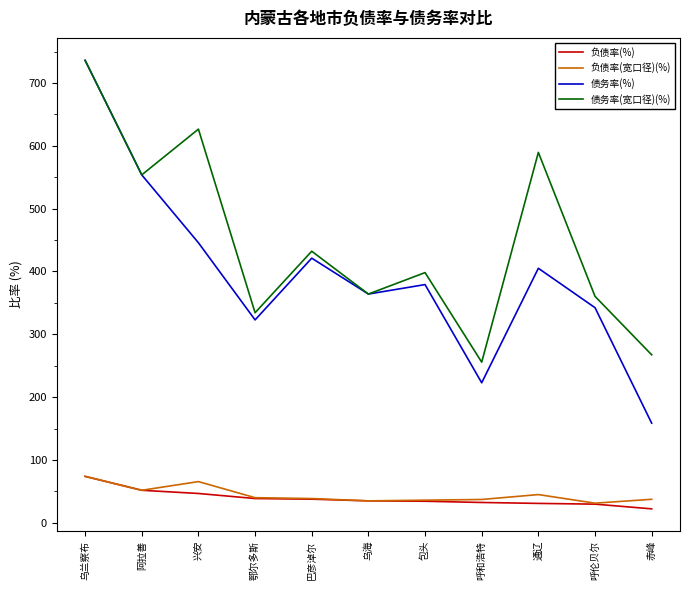

The 债务率(%) series shows 553.7 at 阿拉善. True or false?

True